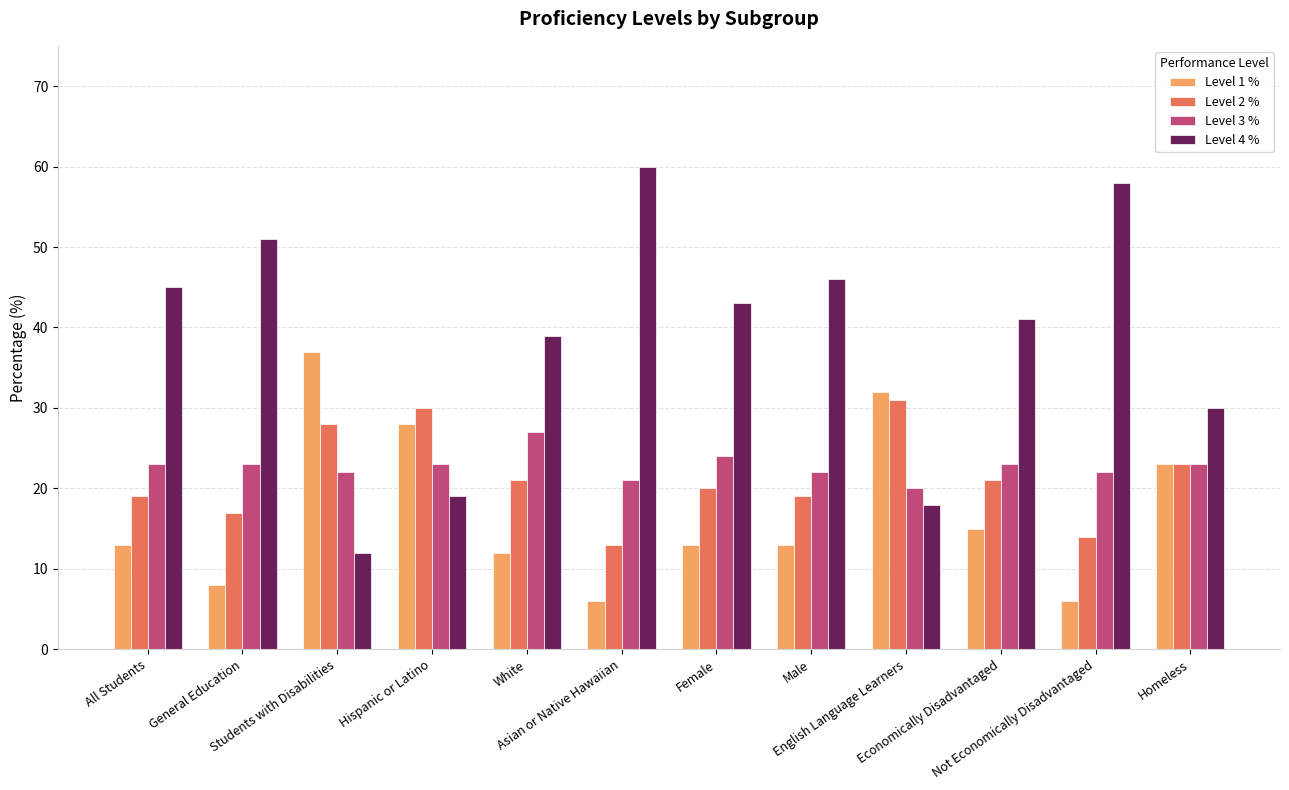

Where is Level 1 % nearest to the value 21?

Homeless